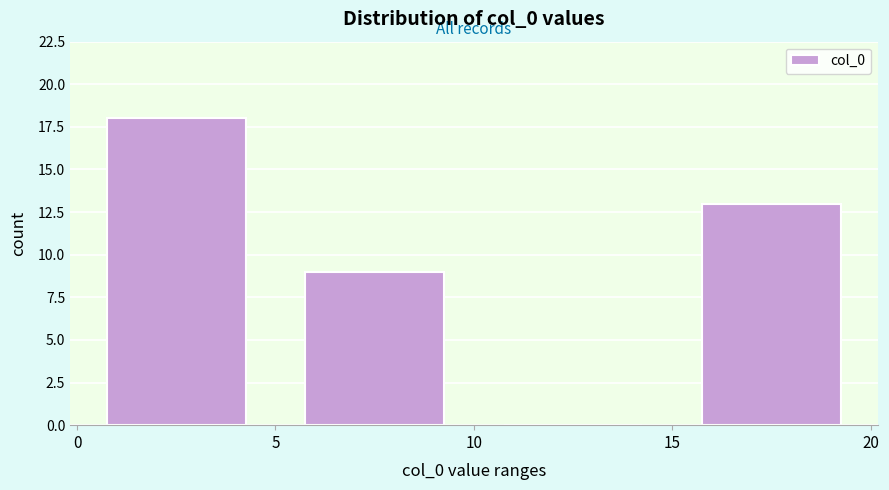

Reading left to right, list every bar in this chart as the range it spans on the x-axis followed by its height. The values are not printed on the chart, so give them approximately, as read against the axis.

0 to 5: 18
5 to 10: 9
10 to 15: 0
15 to 20: 13